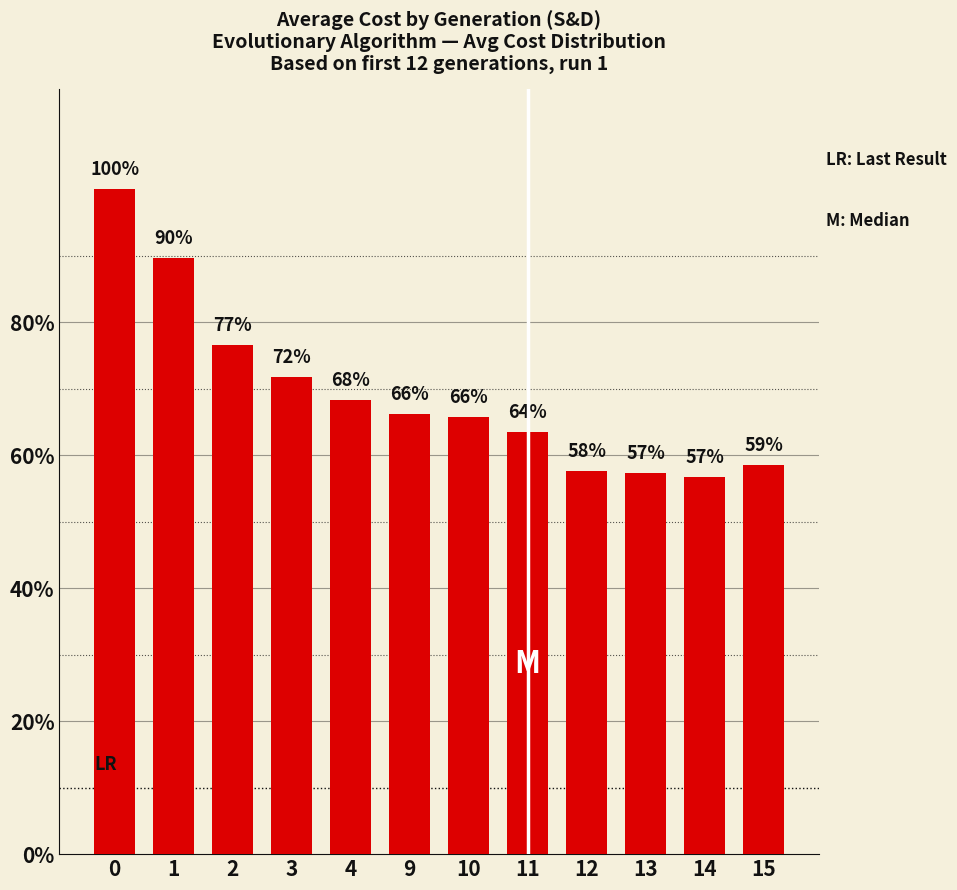

What is the greatest value displayed?

100.0